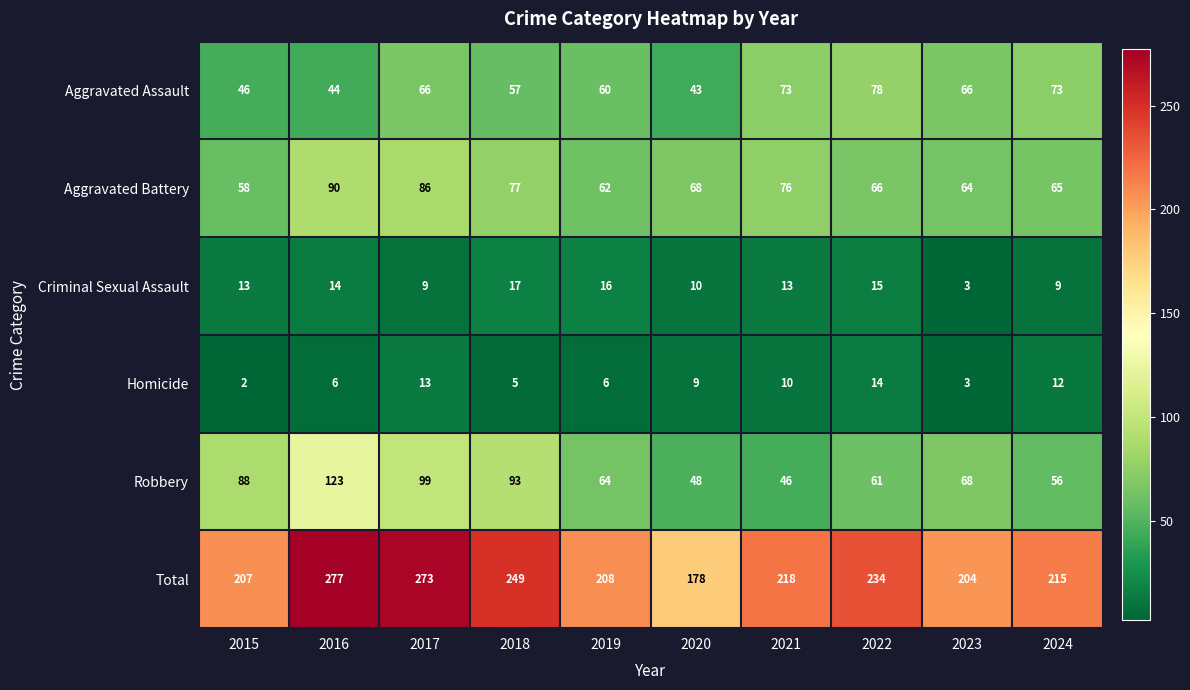

What is the minimum value shown in the chart?

2